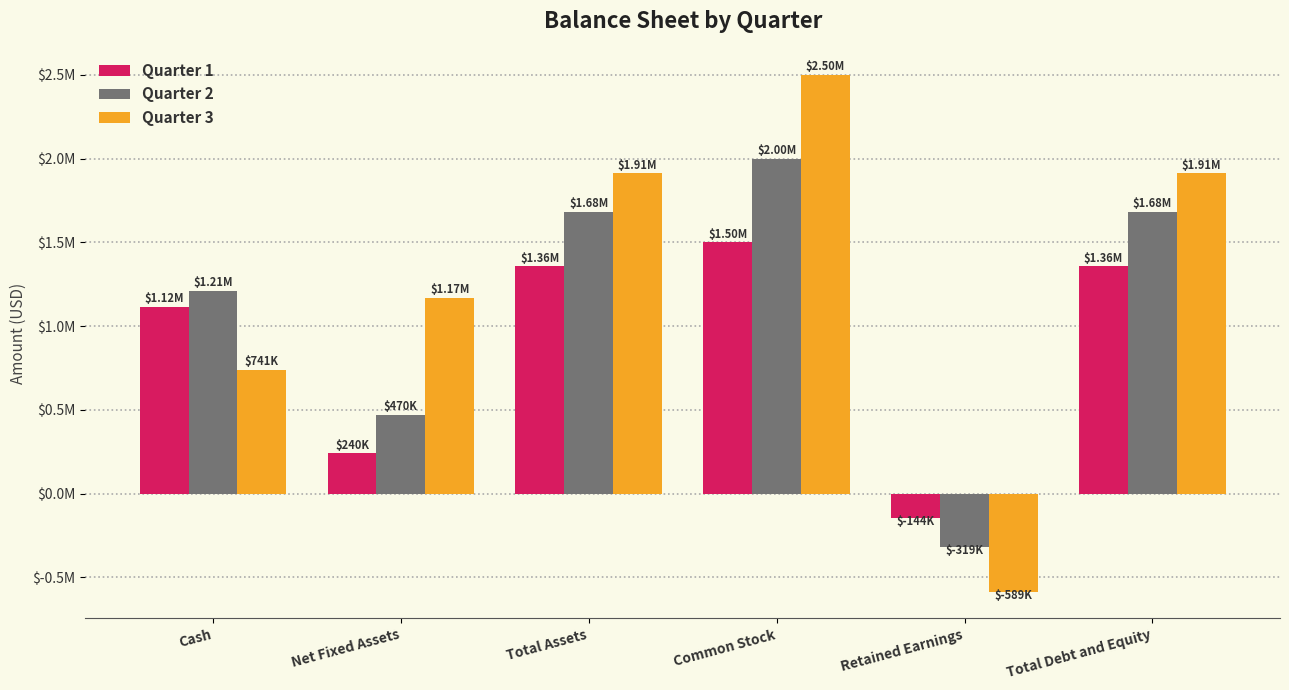

What are all the series names shown in the legend?

Quarter 1, Quarter 2, Quarter 3